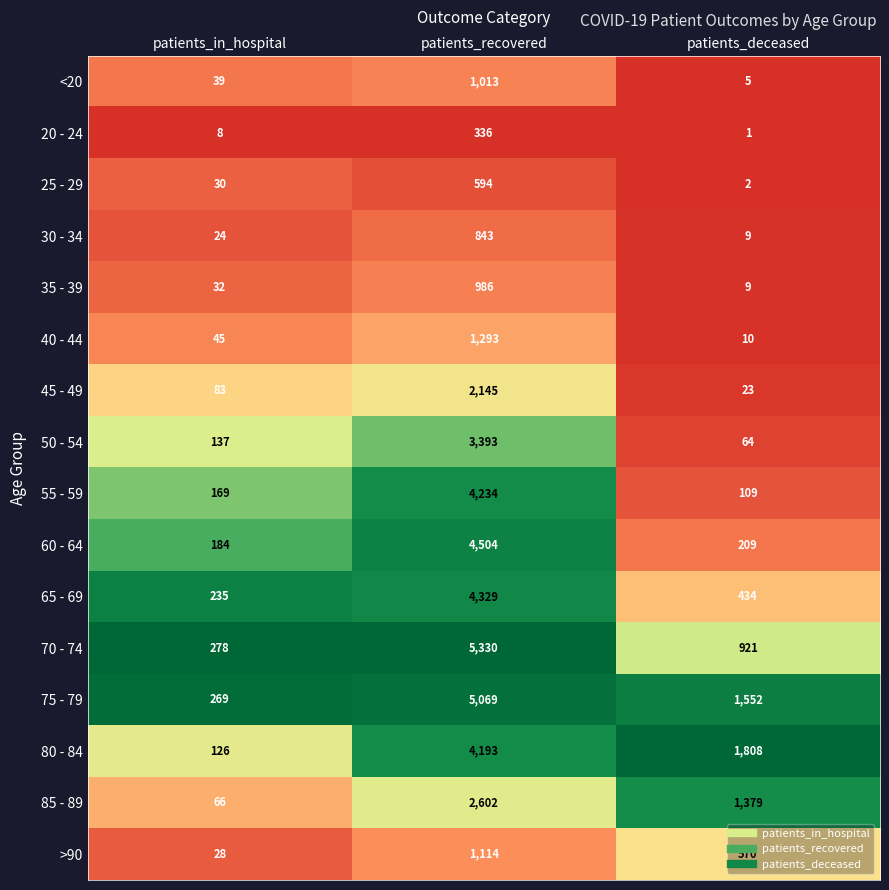

Rank the series at patients_in_hospital from highest to lowest value.

70 - 74, 75 - 79, 65 - 69, 60 - 64, 55 - 59, 50 - 54, 80 - 84, 45 - 49, 85 - 89, 40 - 44, <20, 35 - 39, 25 - 29, >90, 30 - 34, 20 - 24